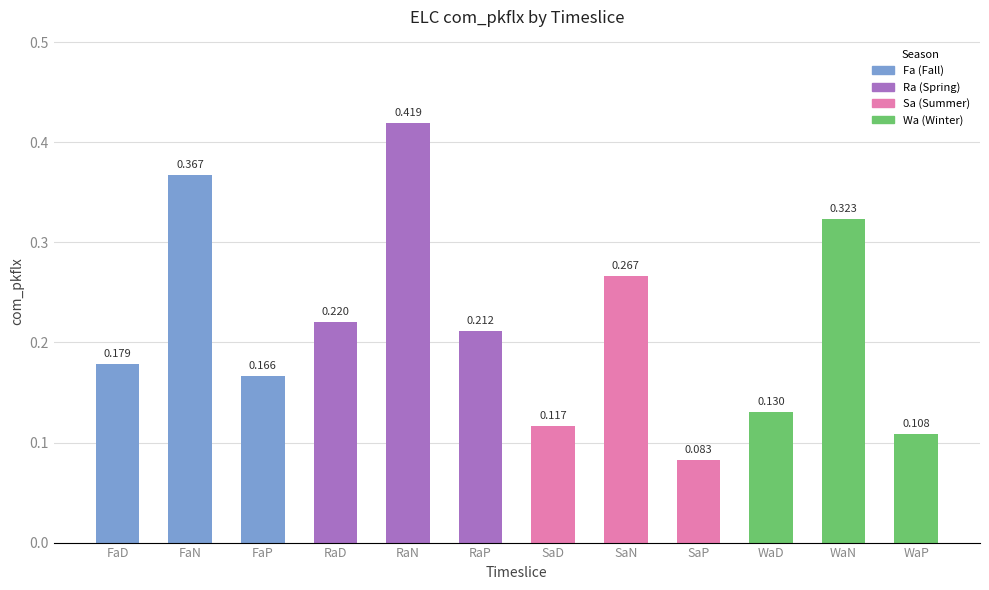

How many data points does each series have?

12